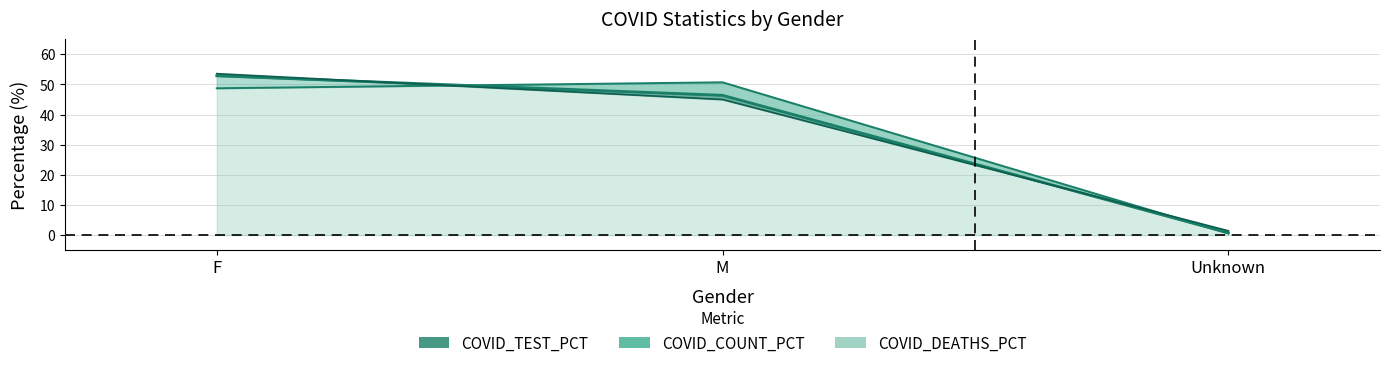

List the series in order of their peak value, highest first.

COVID_TEST_PCT, COVID_COUNT, COVID_DEATHS